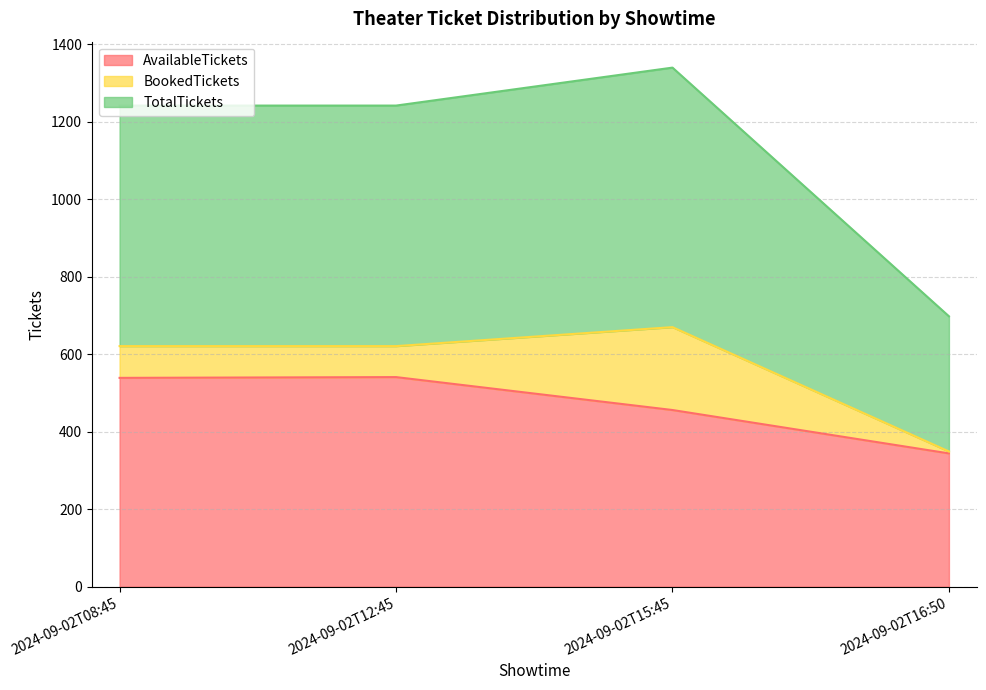

Is it true that AvailableTickets equals 722 at 2024-09-02T15:45?

False